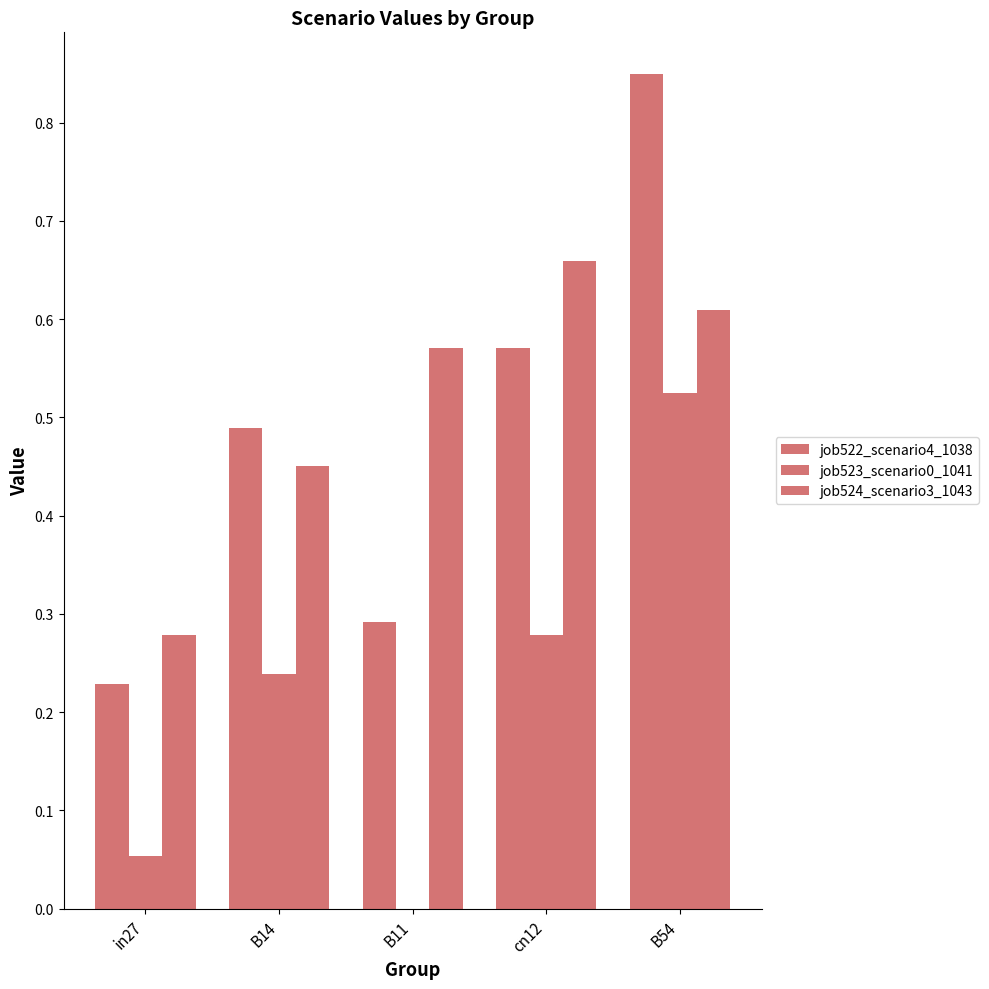

Reading left to right, list all the values displayed in this chart.

job522_scenario4_1038: in27=0.2	B14=0.5	B11=0.3	cn12=0.6	B54=0.8
job523_scenario0_1041: in27=0.1	B14=0.2	B11=0.0	cn12=0.3	B54=0.5
job524_scenario3_1043: in27=0.3	B14=0.5	B11=0.6	cn12=0.7	B54=0.6